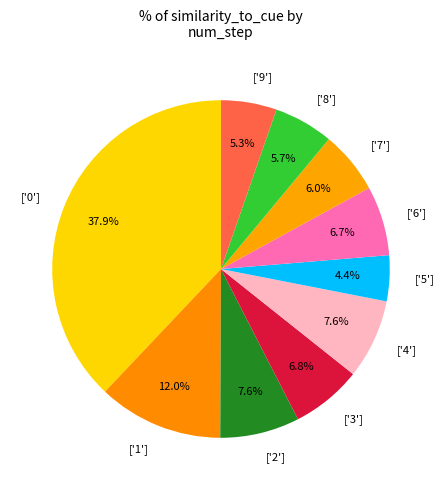

How many segments does this pie chart have?

10